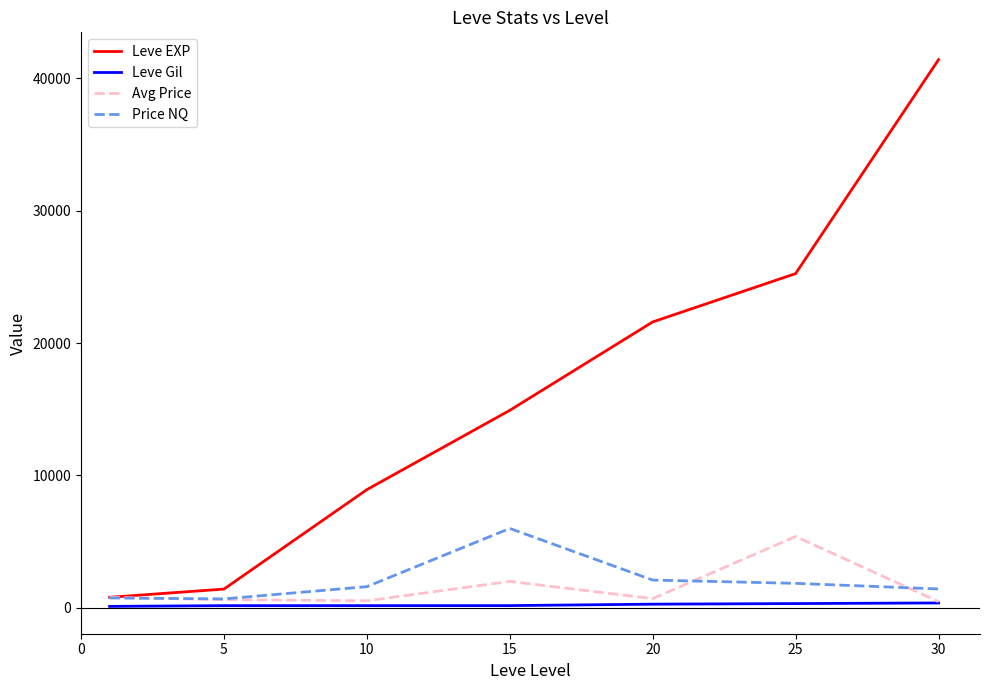

Which series has the widest spread of values?

Leve EXP